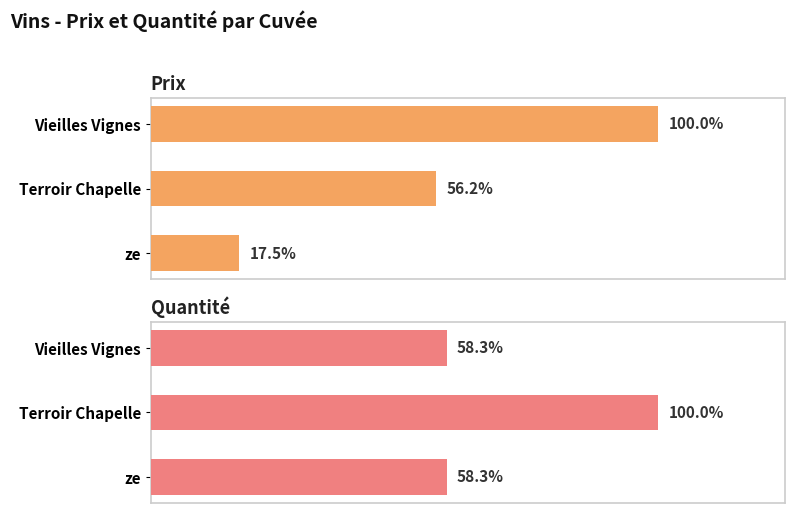

The Quantité series shows 7 at Vieilles Vignes. True or false?

True